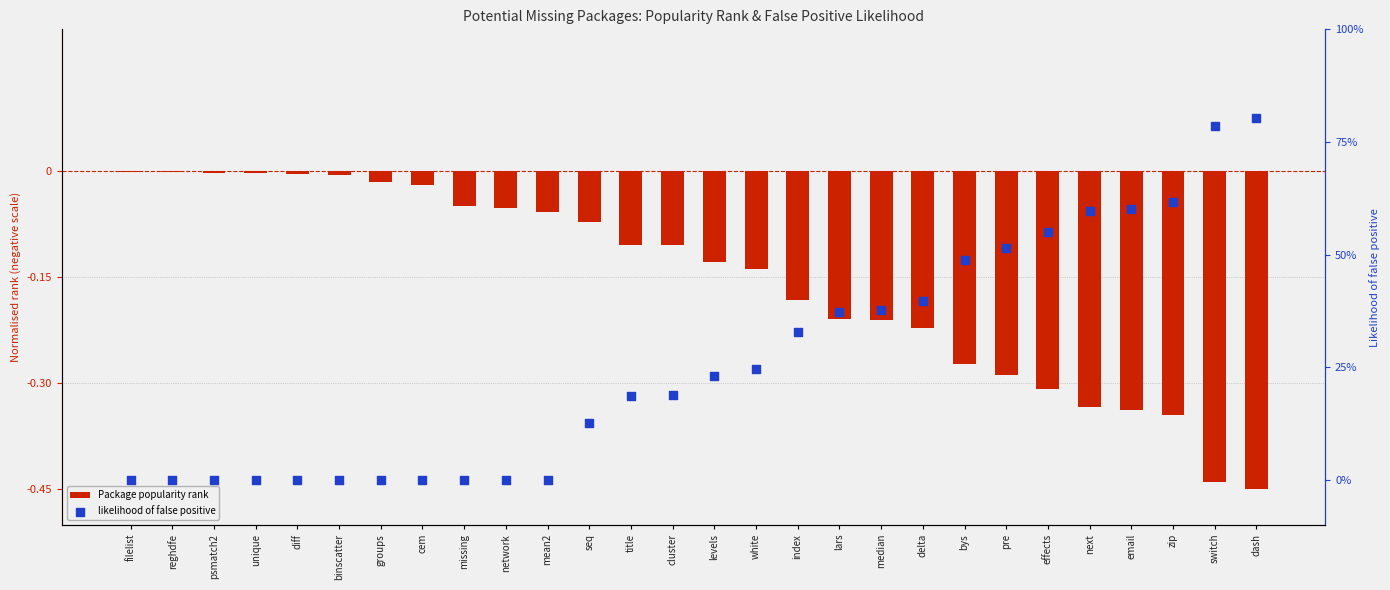

What are all the series names shown in the legend?

Package popularity rank, likelihood of false positive